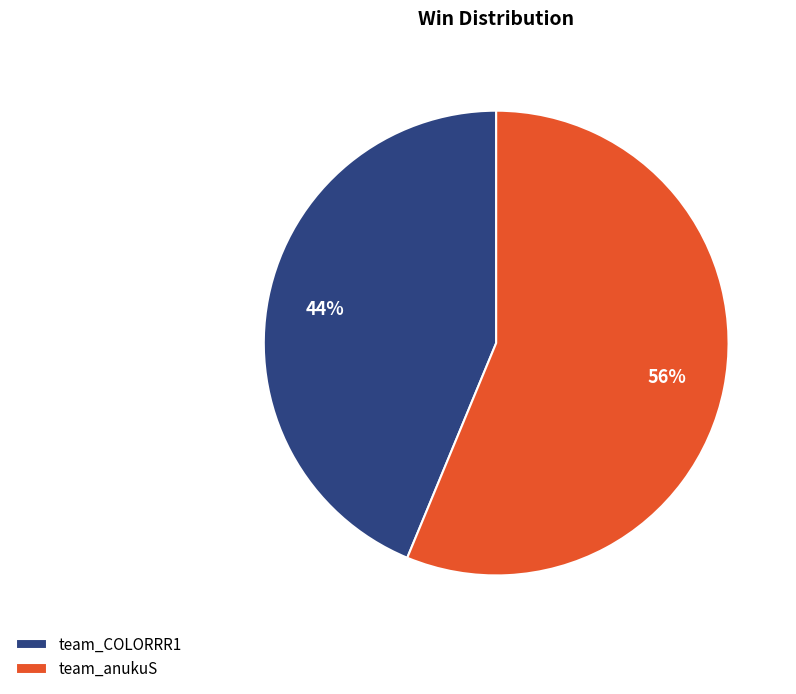

Which has a higher value, team_anukuS or team_COLORRR1?

team_anukuS